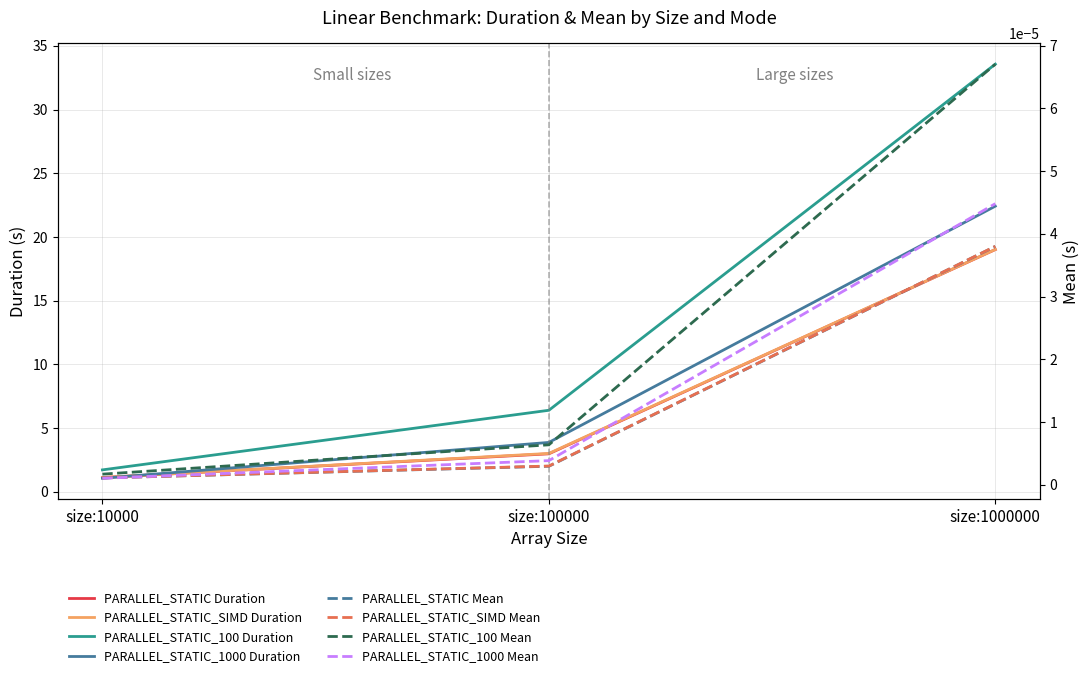

How many categories are shown in the chart?

3